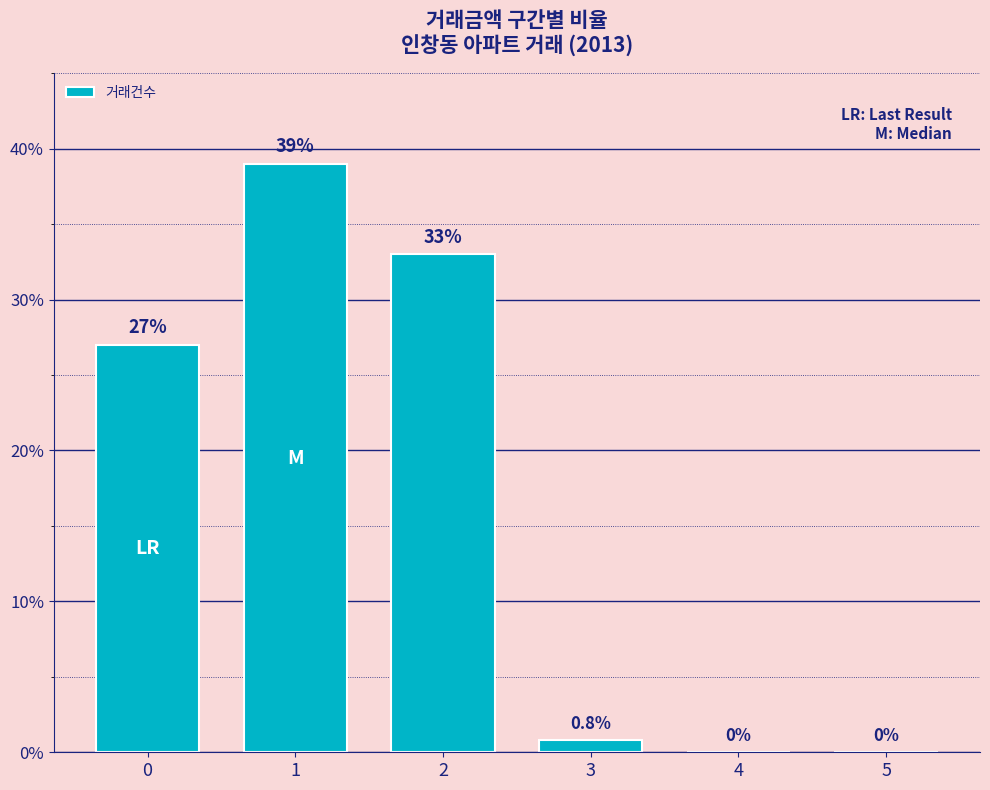

What is the maximum value shown in the chart?

39.0